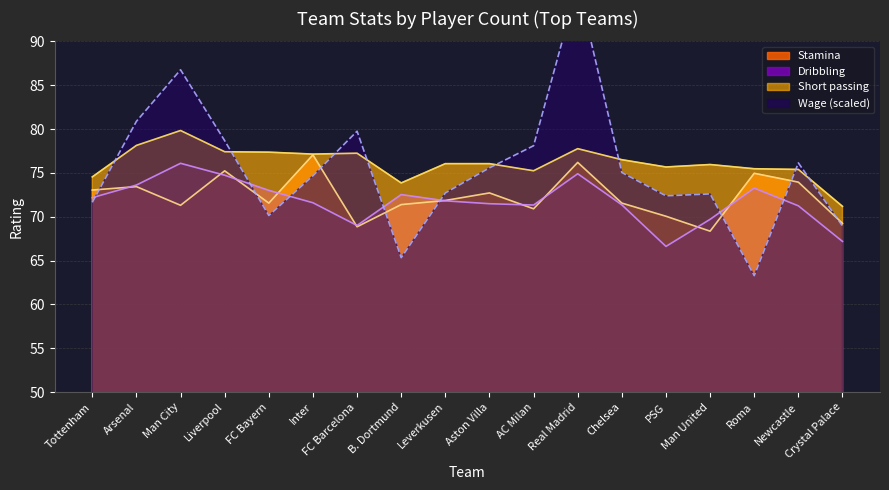

Which category has the lowest value in the Stamina series?

Man United